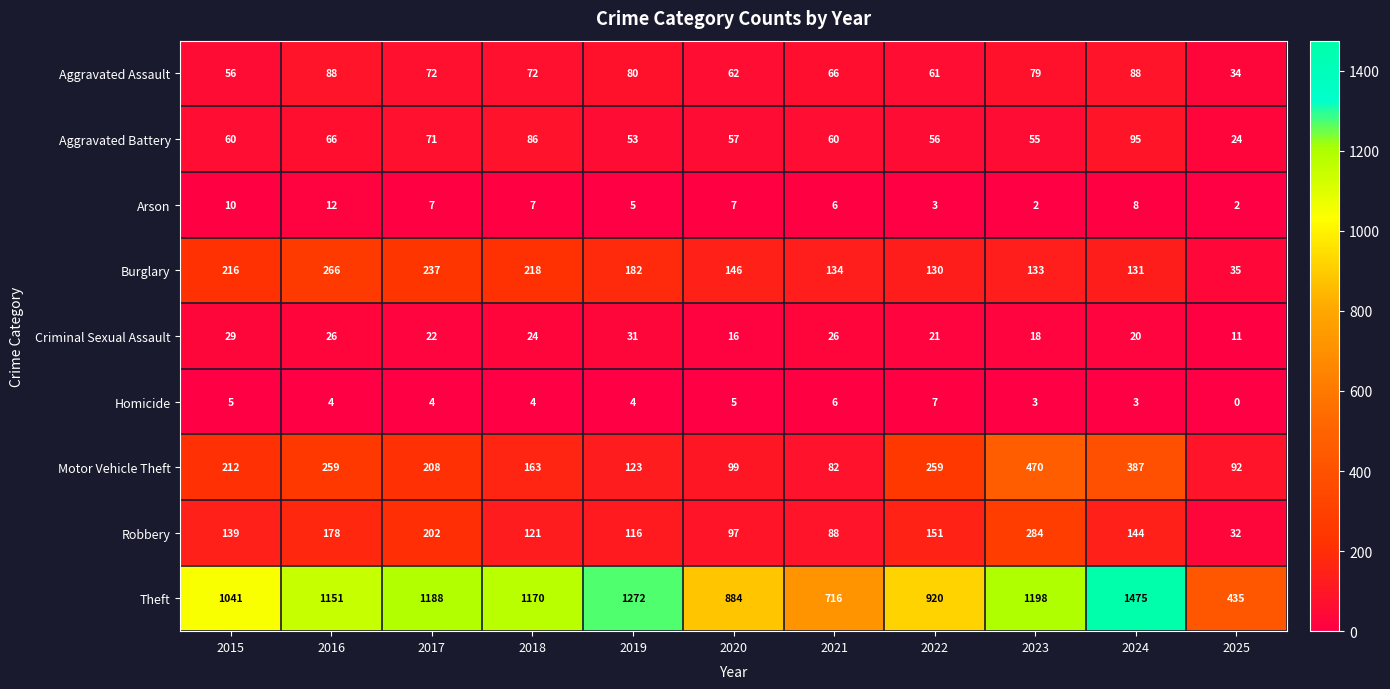

How many distinct data groups are displayed?

9